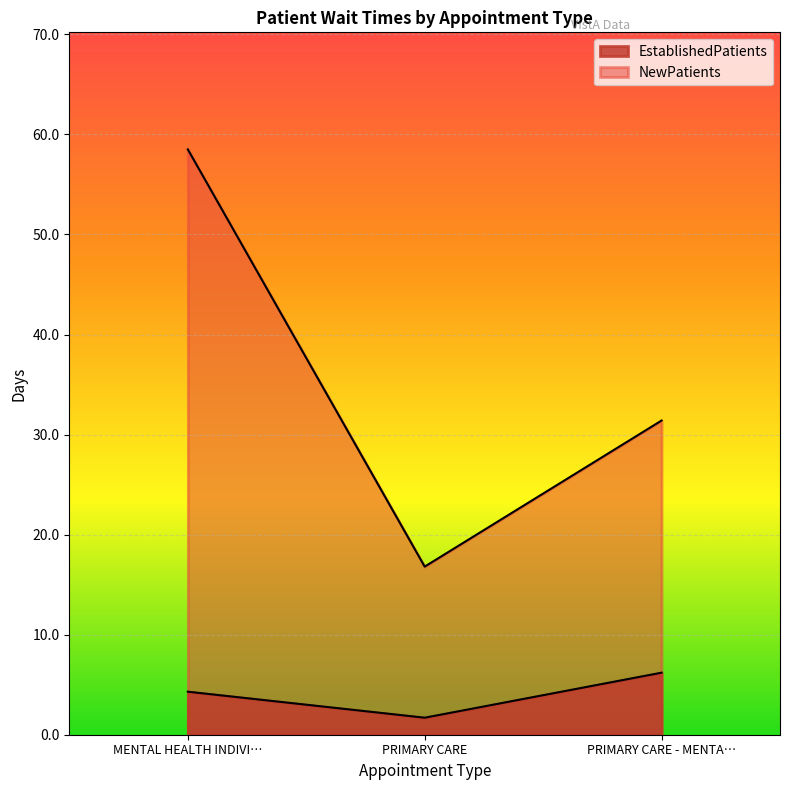

Which series has the widest spread of values?

NewPatients